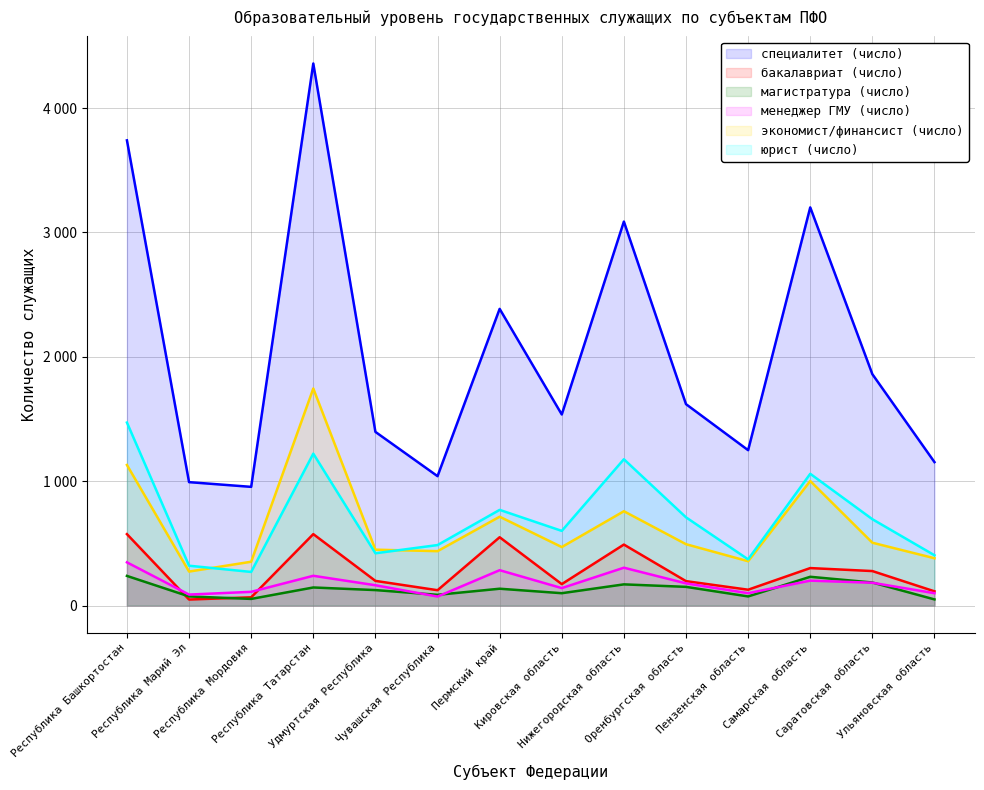

The value of бакалавриат (число) at Республика Марий Эл is 48. True or false?

True